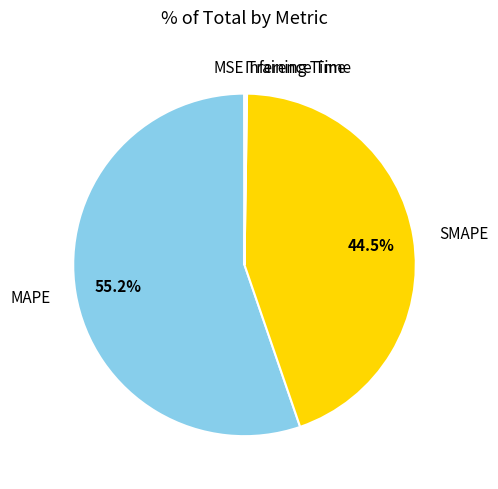

To the nearest percent, what is the average slice percentage?

20%